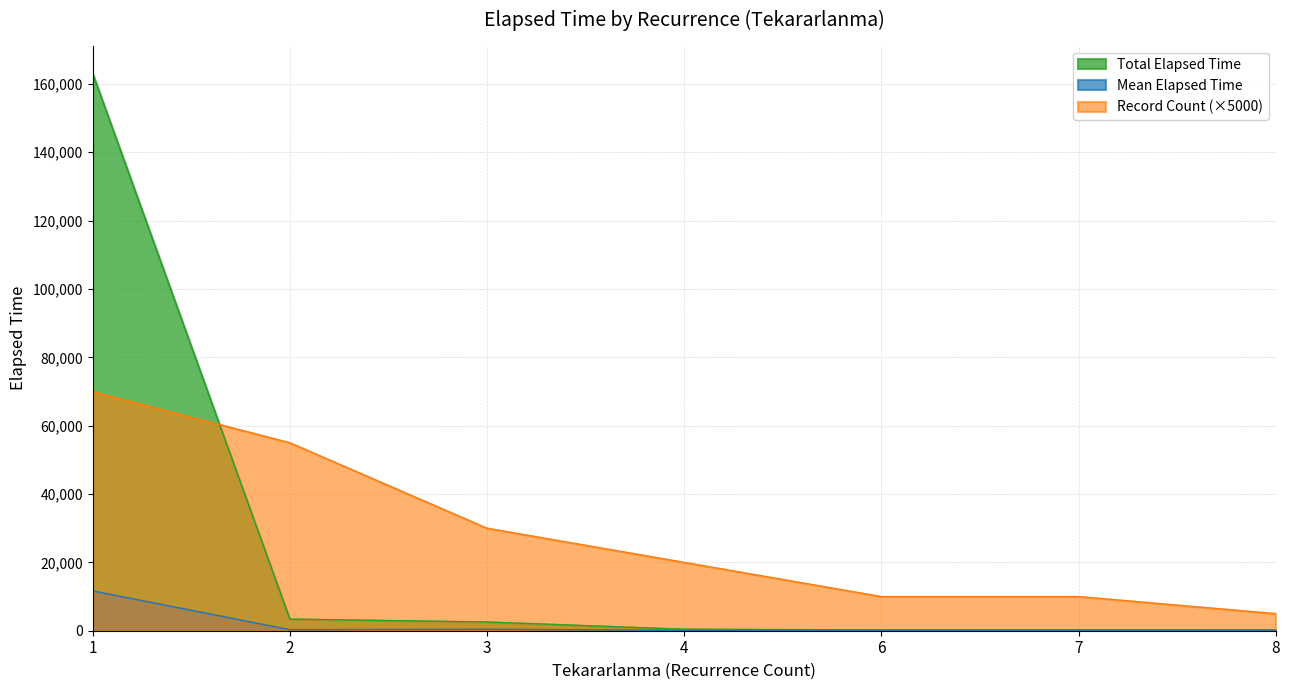

True or false: Total Elapsed Time and Record Count (×5000) cross at least once.

True